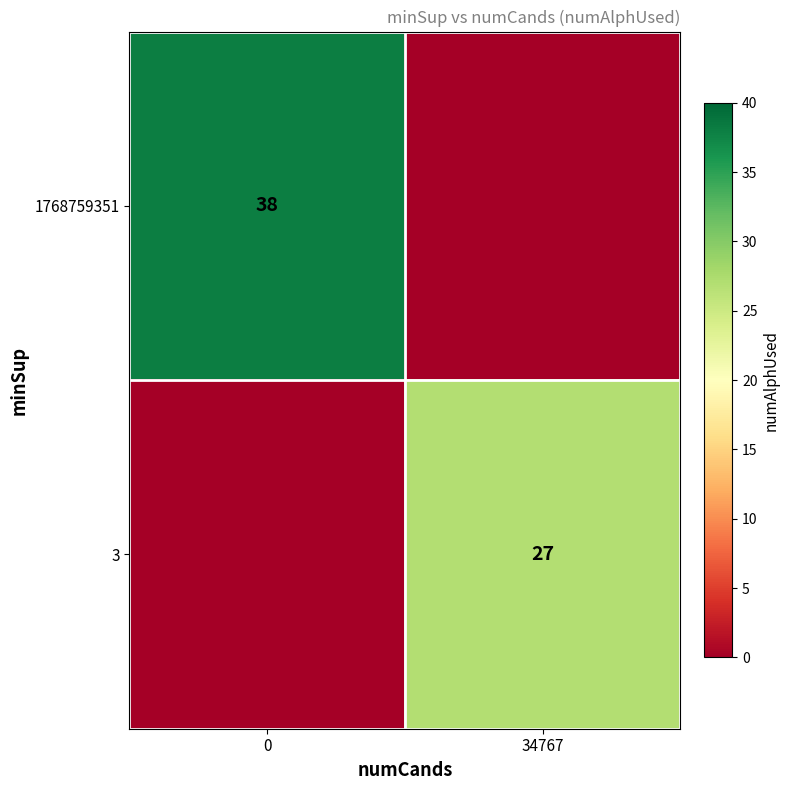

What is the spread (max minus min) of values at 0?

38